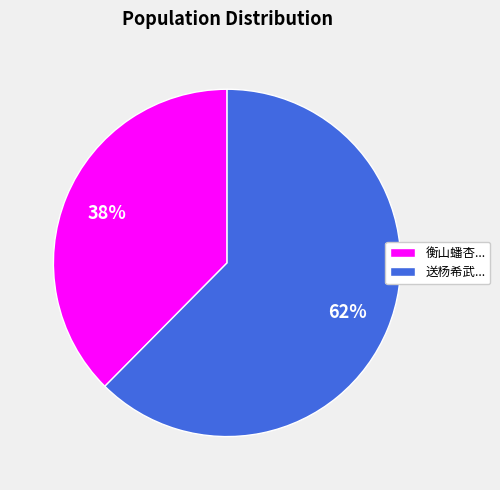

How many segments does this pie chart have?

2